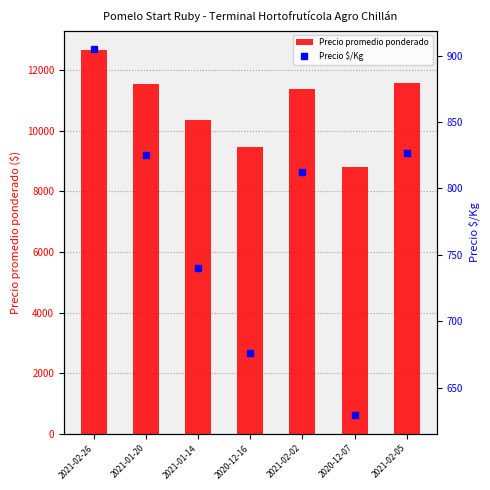

Where is Precio promedio ponderado nearest to the value 10736?

2021-01-14